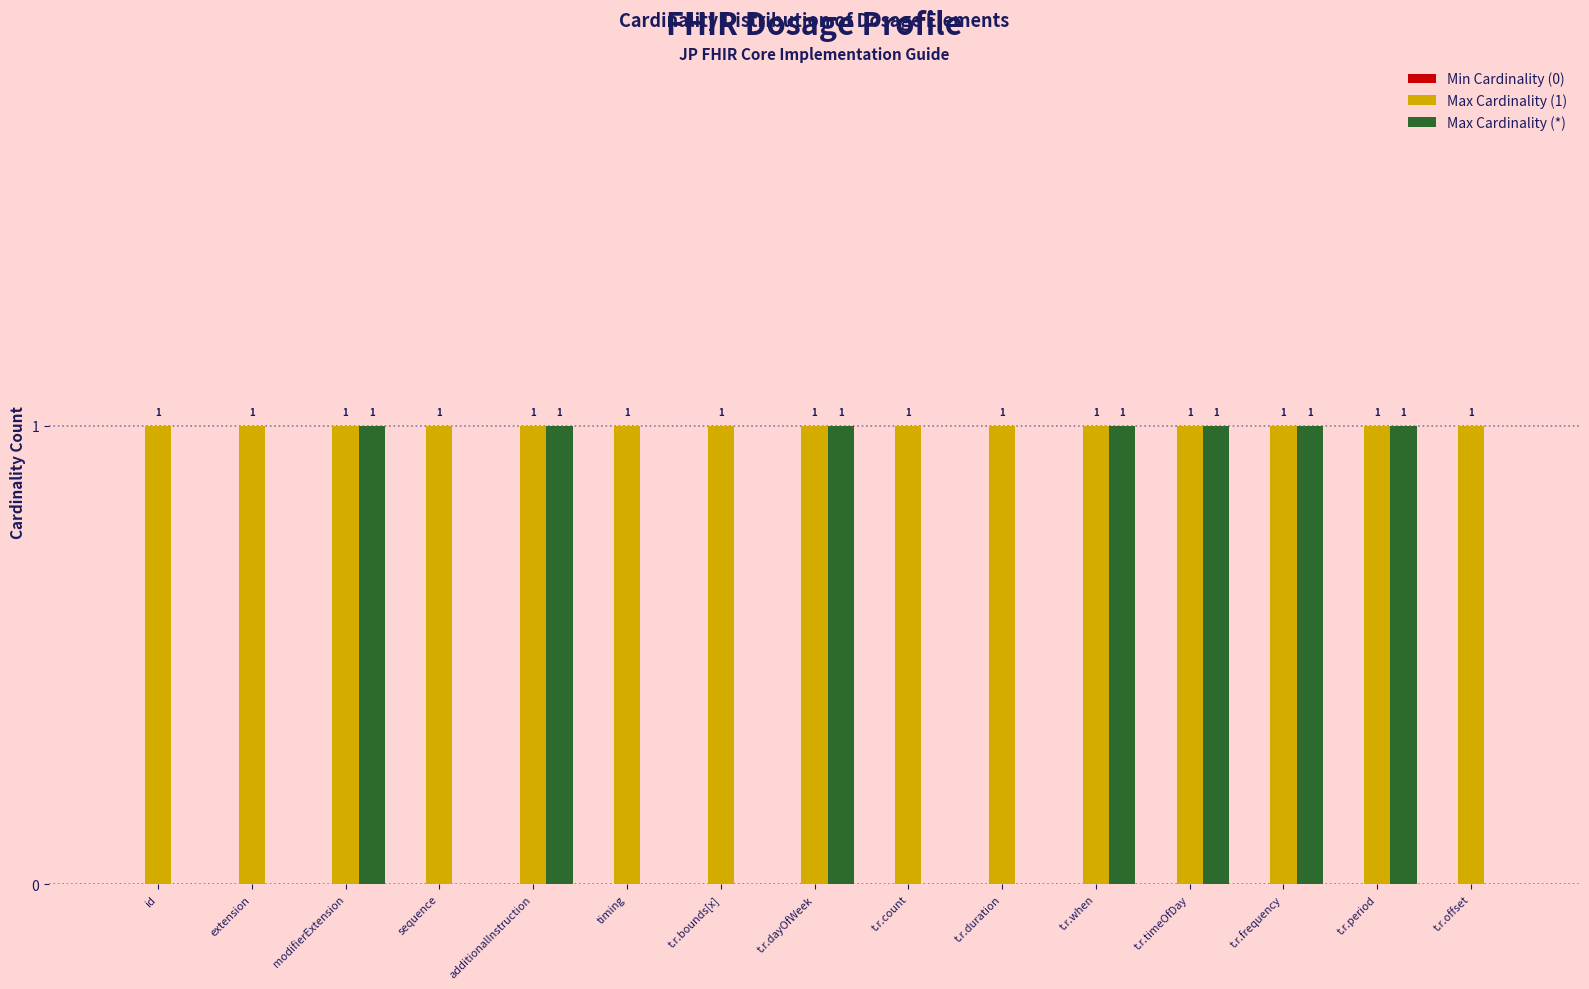

Between t.r.bounds[x] and t.r.period, which series saw the biggest shift?

Max Cardinality (*)